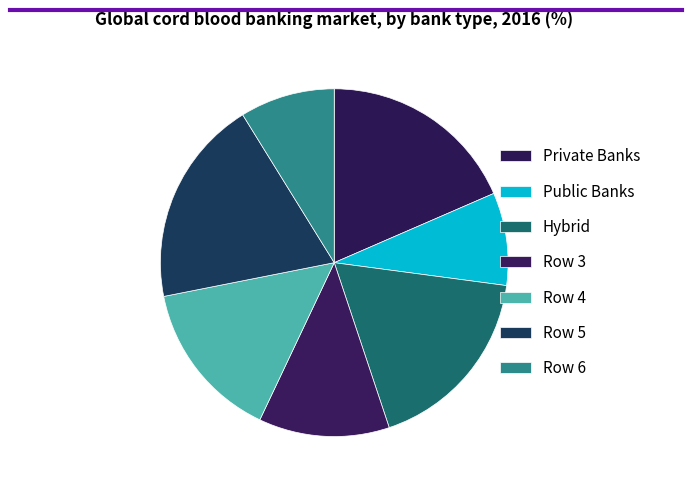

How many slices are in this pie chart?

7